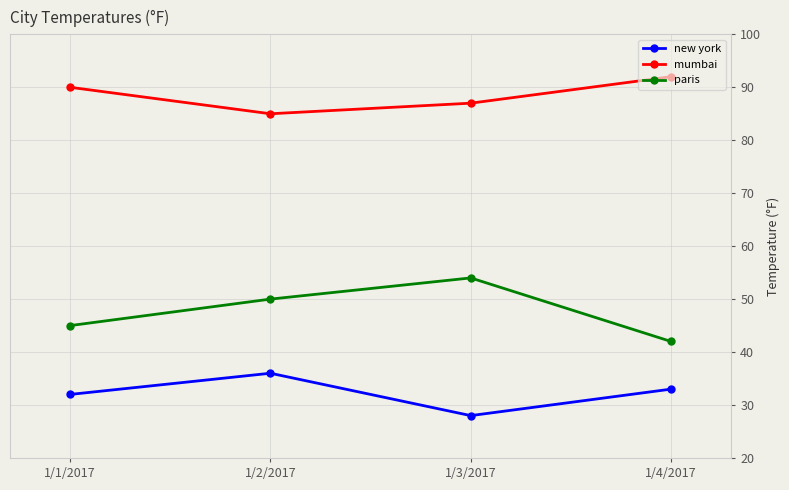

True or false: mumbai has more than 1 points higher than both neighbors.

False